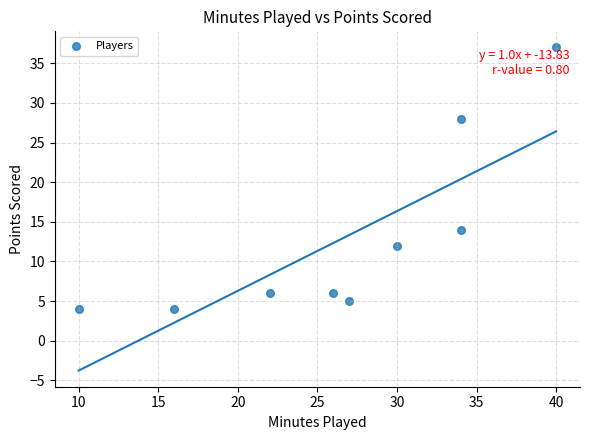

What is the average Y value?

13